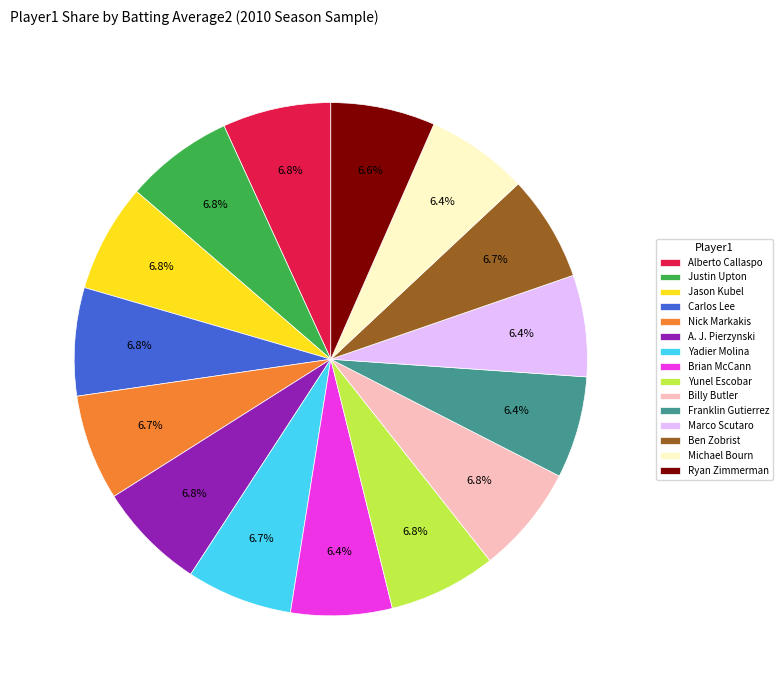

Is Ryan Zimmerman the majority of the pie?

No